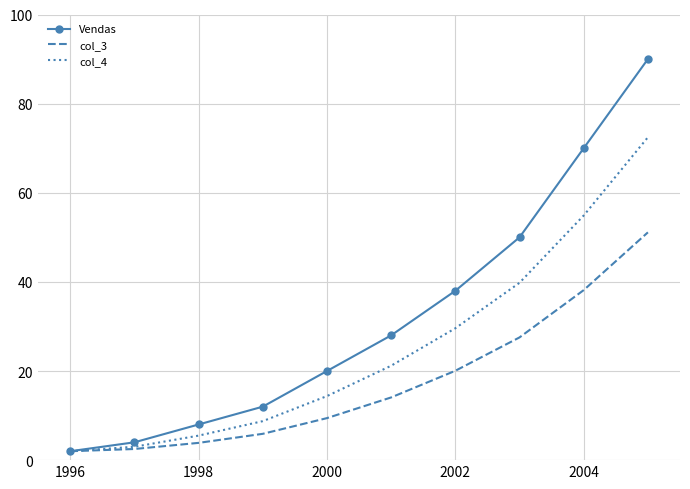

Reading left to right, what are all the values shown in this chart?

Vendas: 2.0	4.0	8.0	12.0	20.0	28.0	38.0	50.0	70.0	90.0
col_3: 2.0	2.5	3.9	5.9	9.4	14.1	20.1	27.5	38.2	51.1
col_4: 2.0	3.0	5.5	8.8	14.4	21.2	29.6	39.8	54.9	72.4